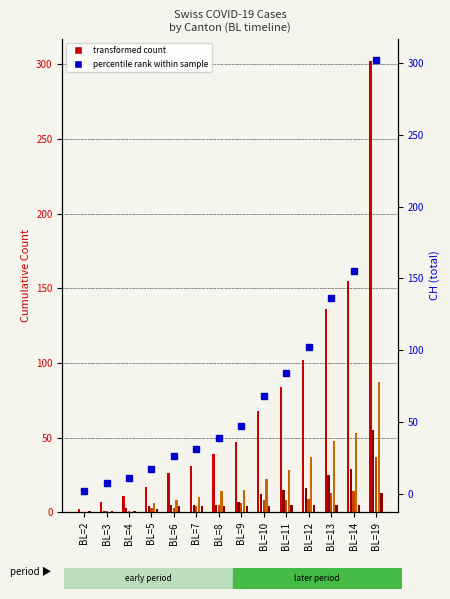

The value of GE at BL=19 is 65. True or false?

False